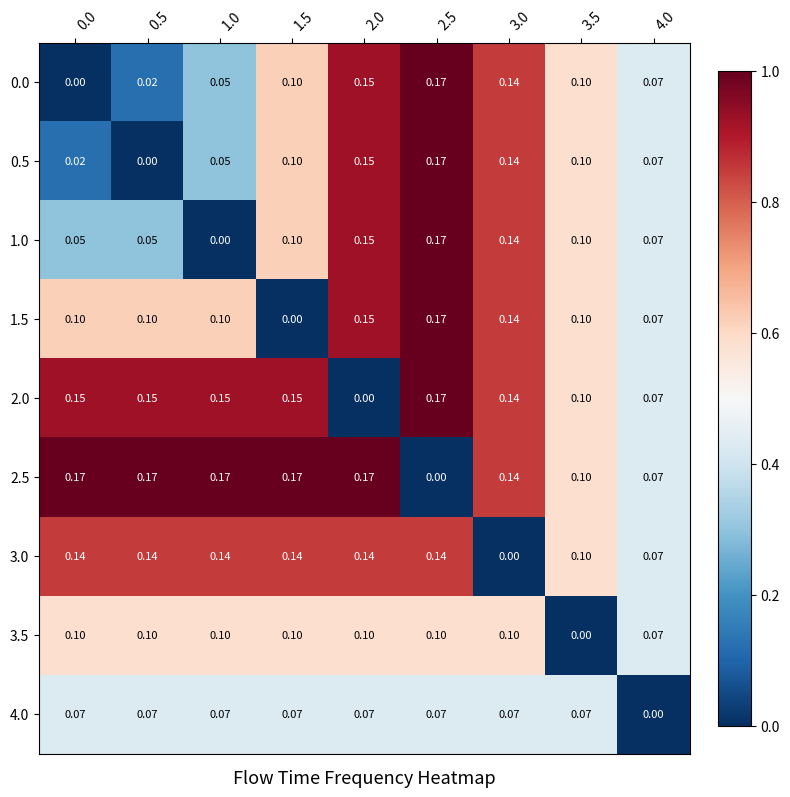

Is the value of 0.0 at 2.0 greater than the value of 3.5 at 0.5?

Yes